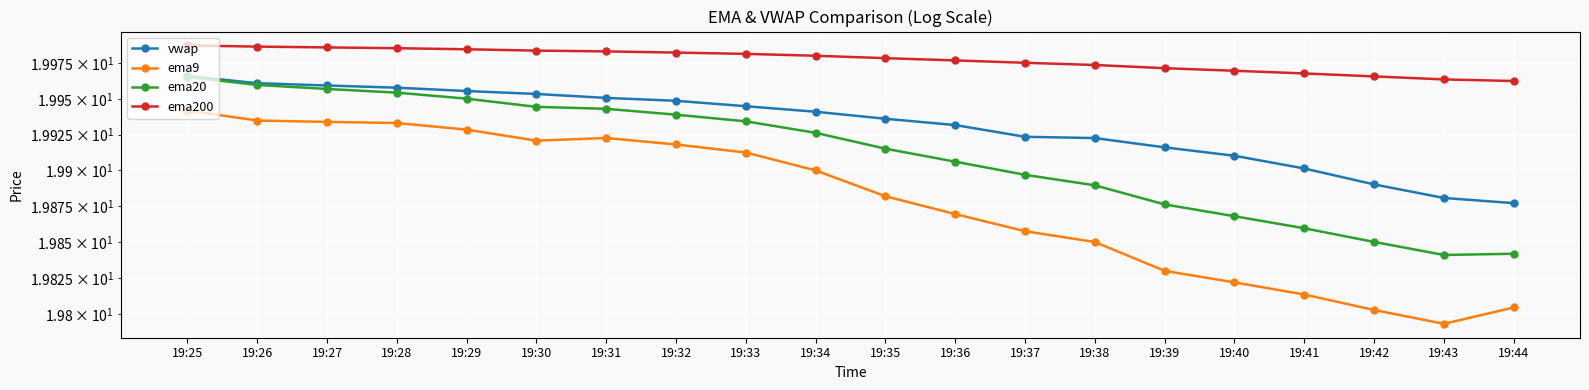

Where is ema200 nearest to the value 19?

19:44